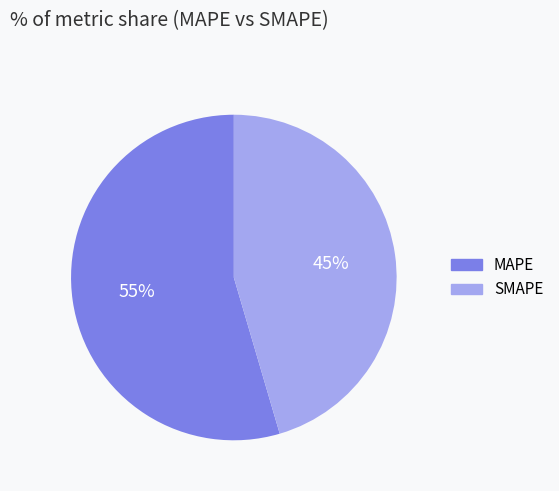

Rank the categories by value from lowest to highest.

SMAPE, MAPE